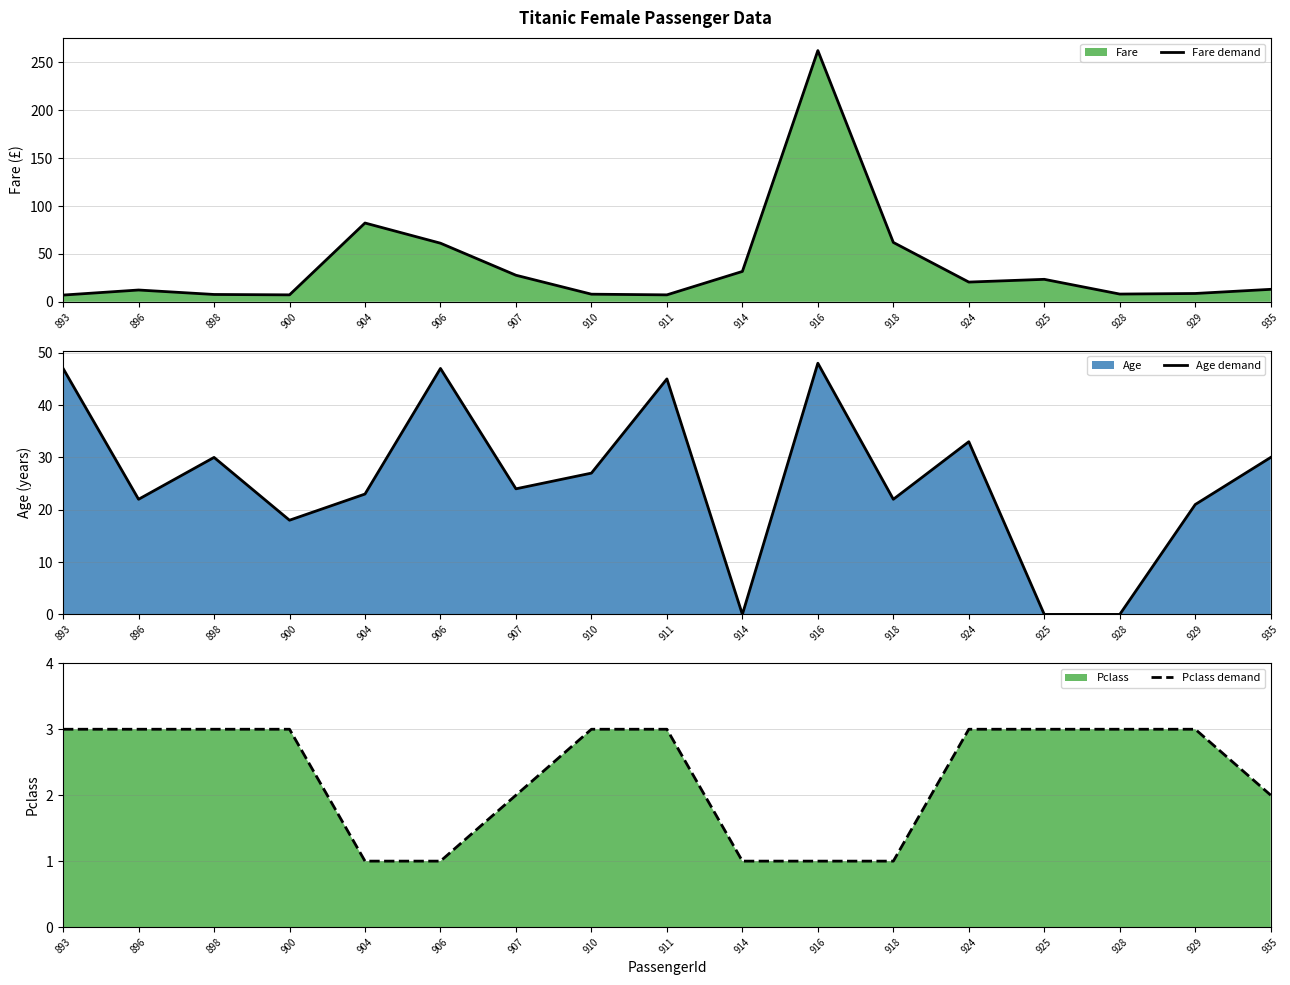

The Fare demand series shows 10.6 at 893. True or false?

False